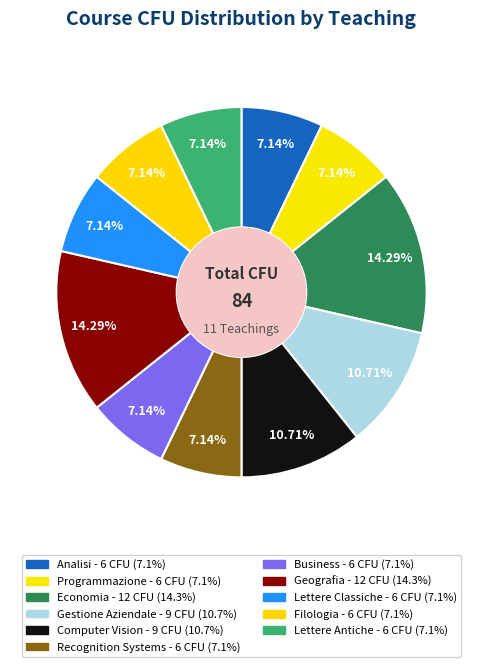

How many slices are in this pie chart?

11